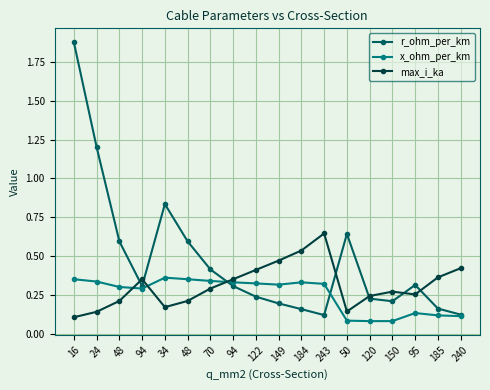

How many lines are shown in the chart?

3